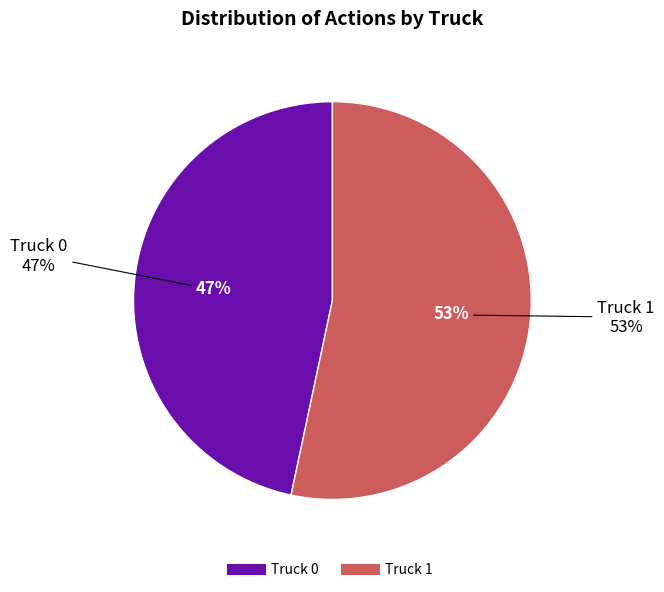

Rank the categories by value from highest to lowest.

Truck 1, Truck 0